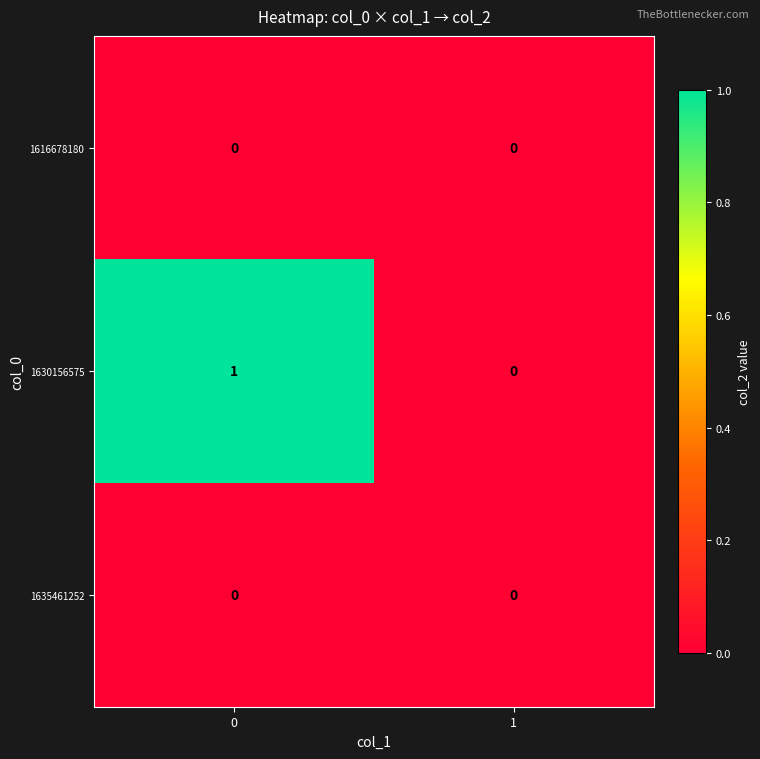

What is the spread (max minus min) of values at 0?

1